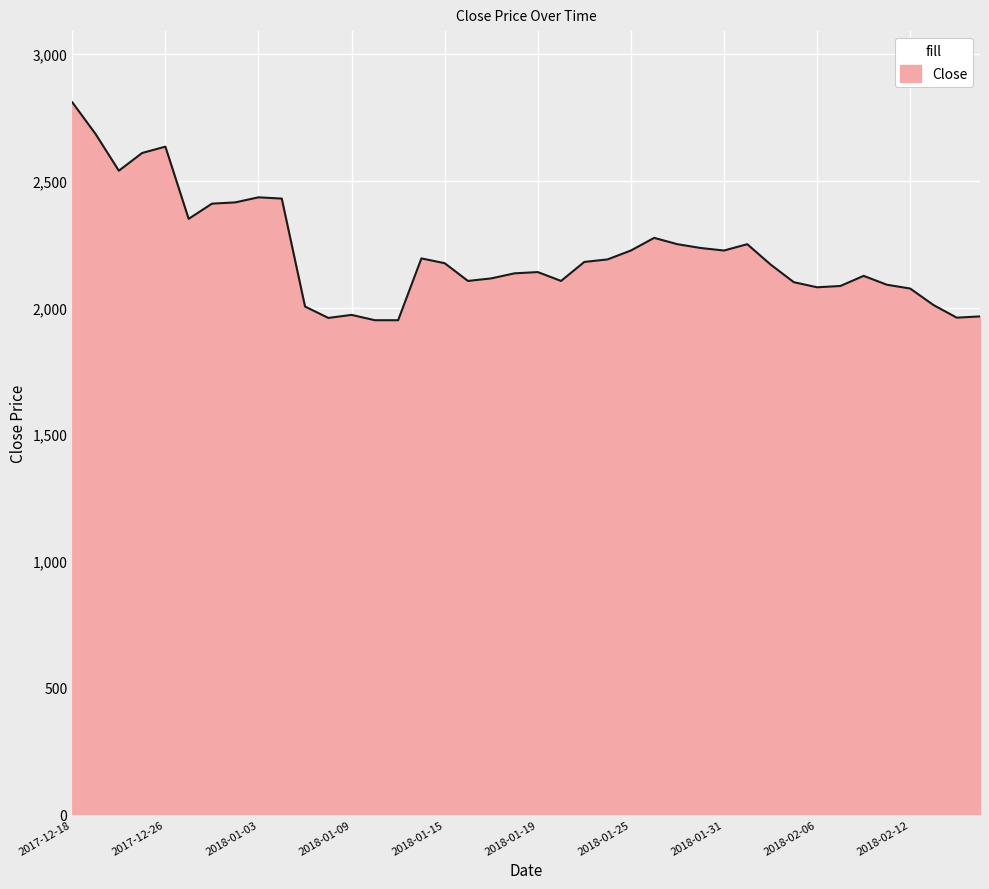

What is the difference between the maximum and minimum values?

860